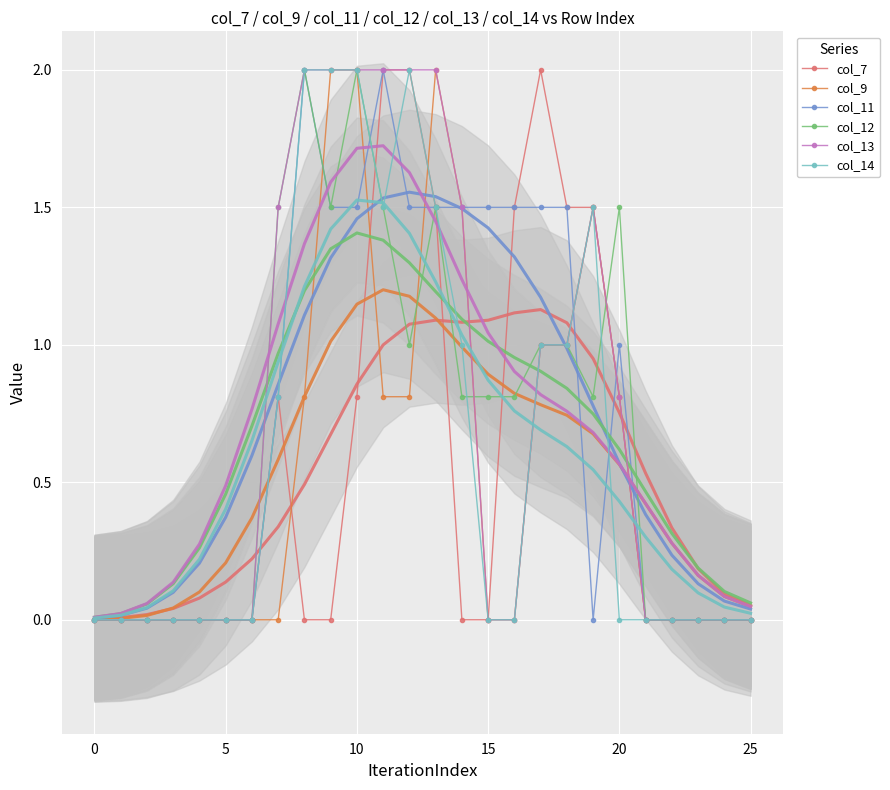

True or false: col_9 and col_13 cross at least once.

False